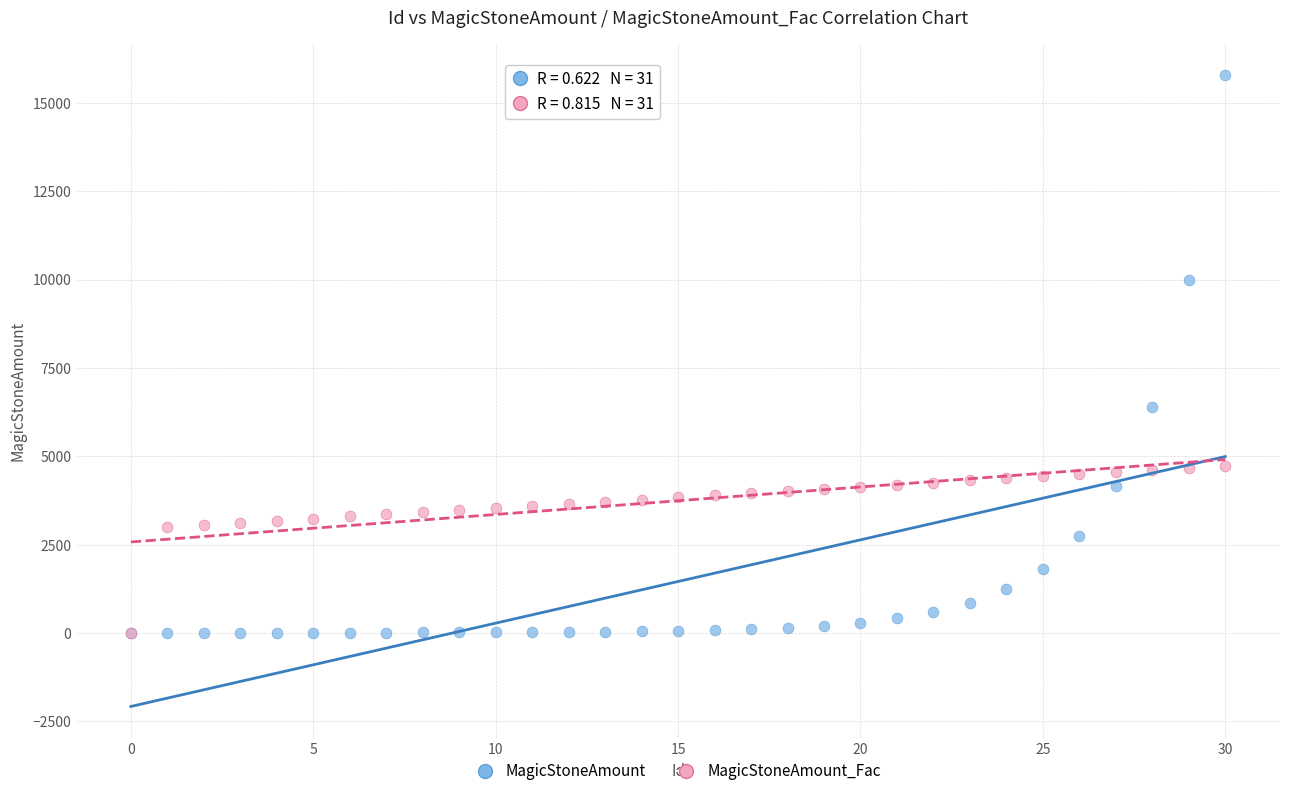

Across all series, what Y value is closest to 7895?

6406.9